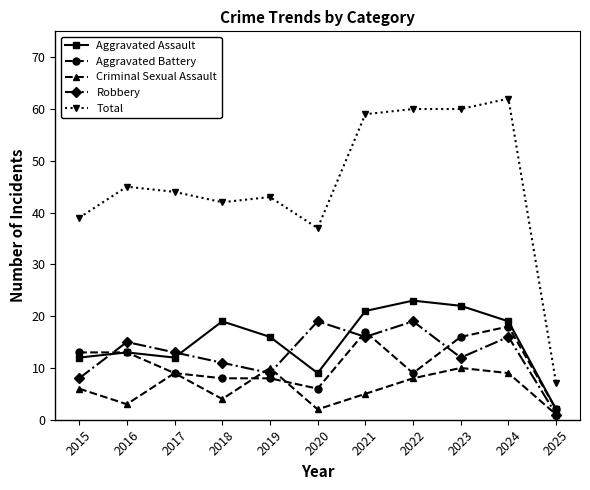

What is the approximate value of Total at 2015?

39